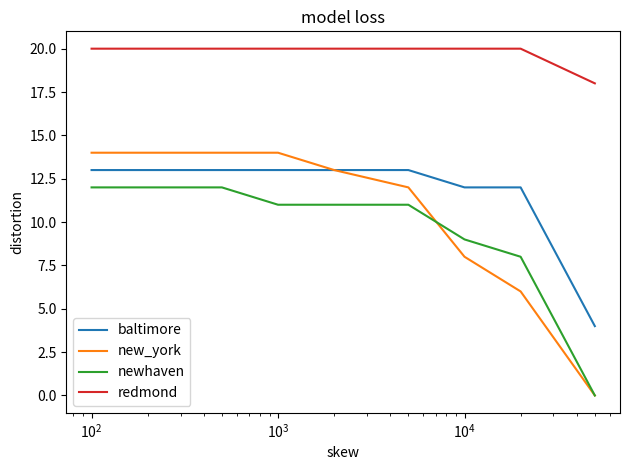

What are all the series names shown in the legend?

baltimore, new_york, newhaven, redmond